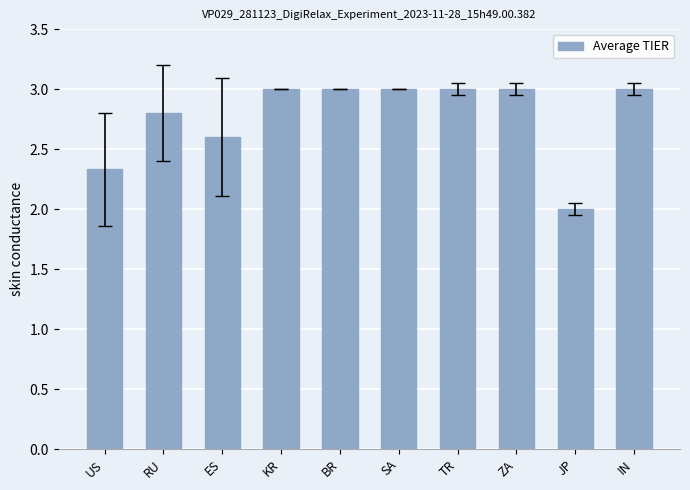

True or false: the data shows 3.2 at JP.

False